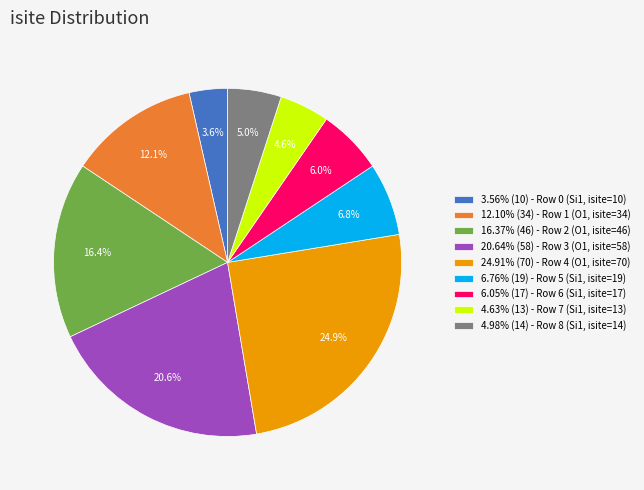

Is there a majority slice in this chart?

No